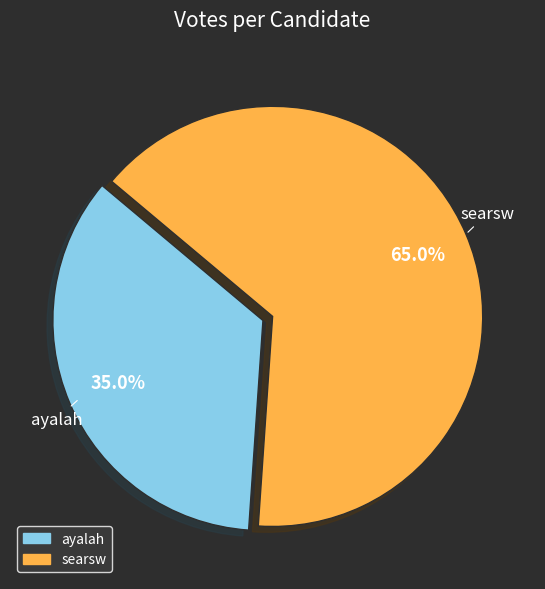

Which has a higher value, ayalah or searsw?

searsw